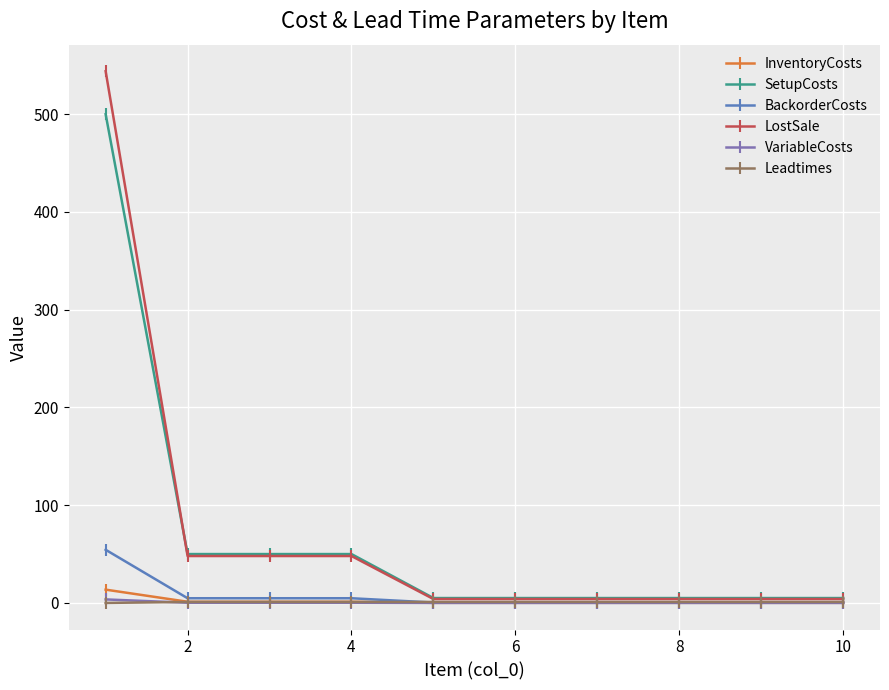

After their last crossing, which series has the higher values: LostSale or SetupCosts?

SetupCosts